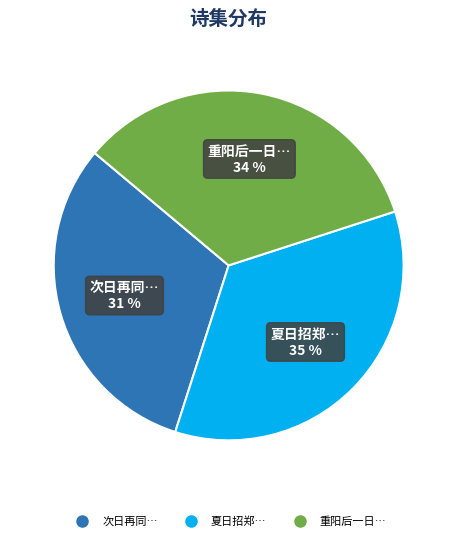

Does any single category account for the majority?

No